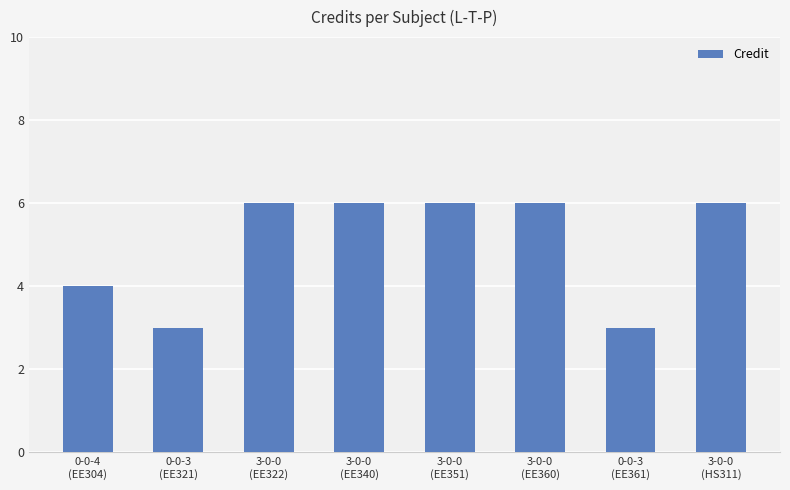

Reading left to right, what are all the values shown in this chart?

0-0-4
(EE304)=4	0-0-3
(EE321)=3	3-0-0
(EE322)=6	3-0-0
(EE340)=6	3-0-0
(EE351)=6	3-0-0
(EE360)=6	0-0-3
(EE361)=3	3-0-0
(HS311)=6